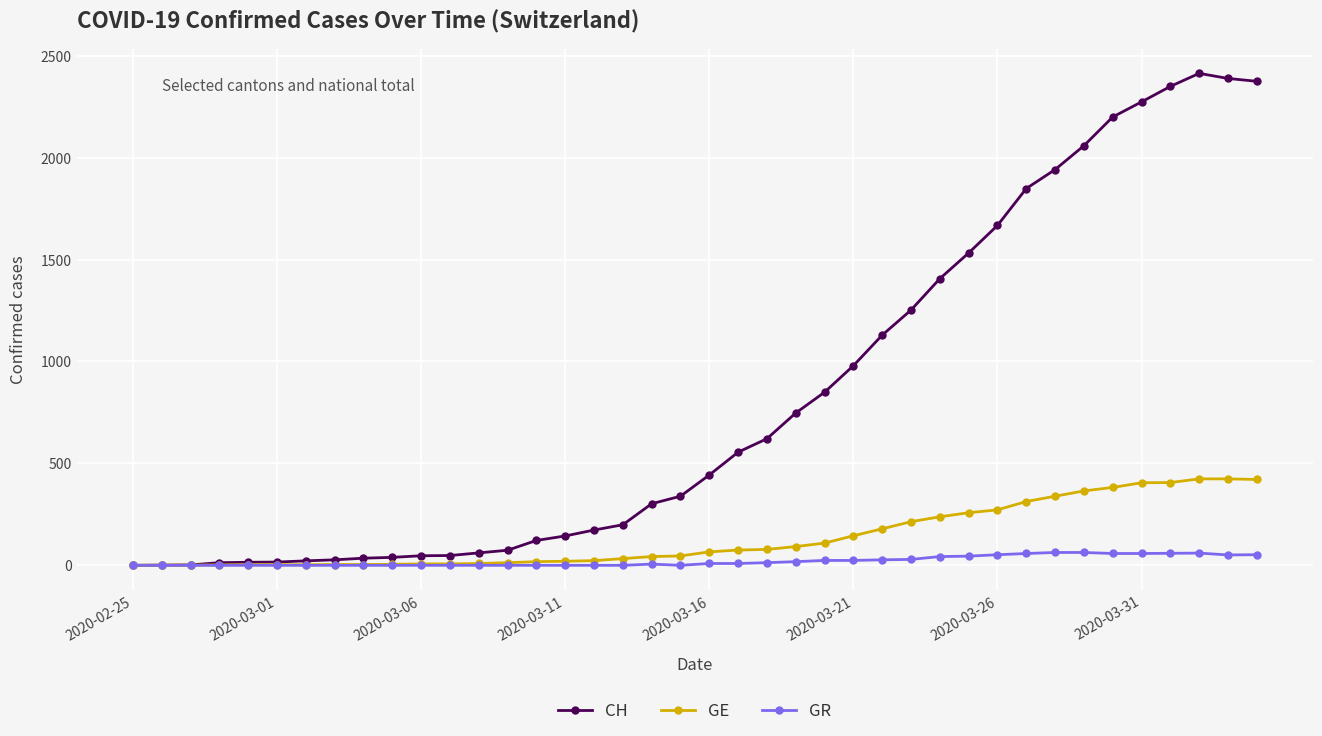

Which series has the largest range (max minus min)?

CH